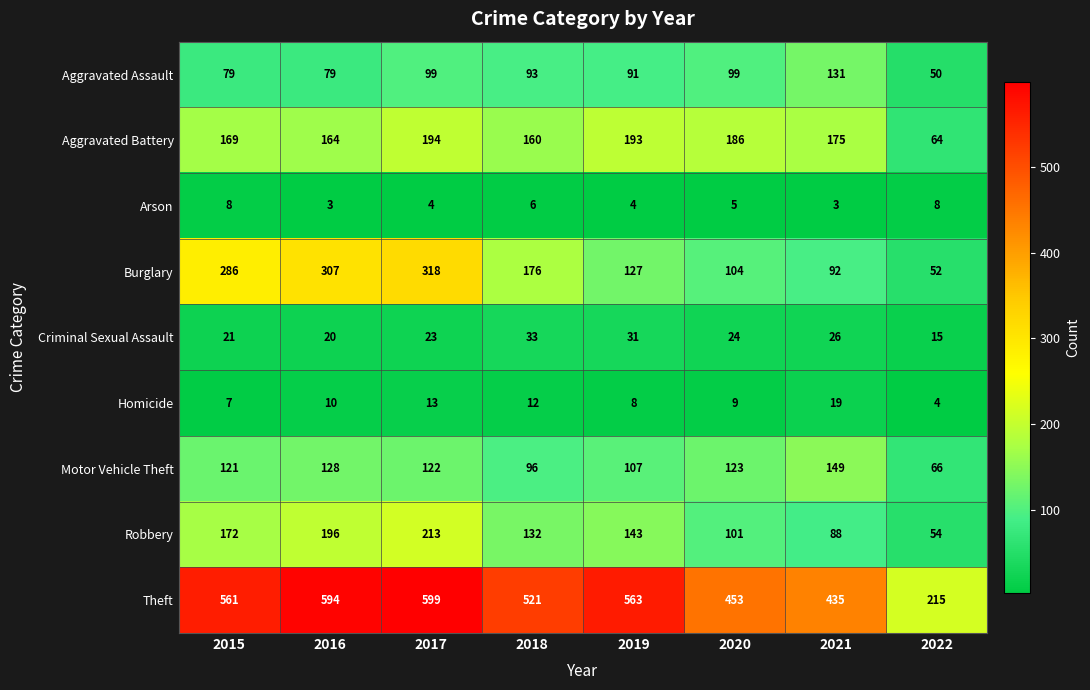

At which category is the sum across all series the highest?

2017